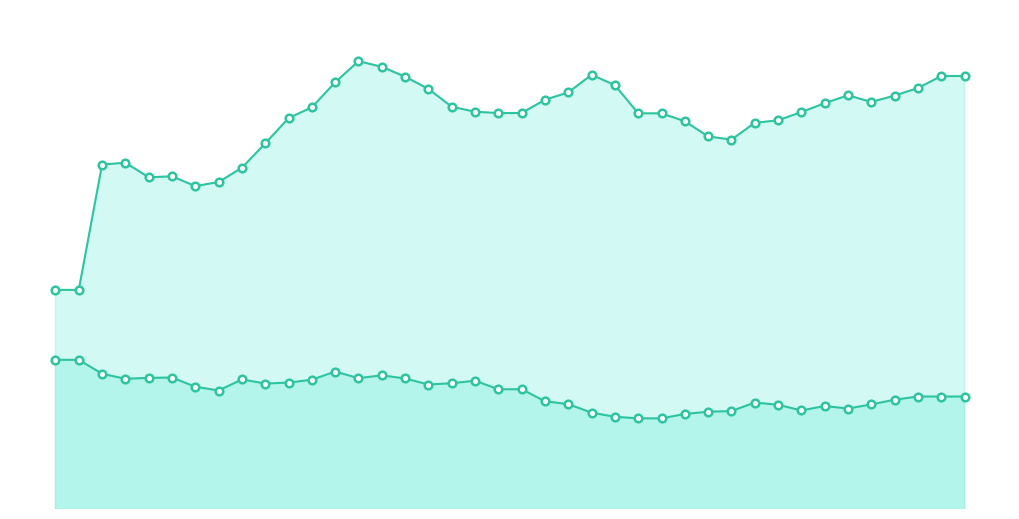

Which series contains the lowest Y value?

y-acc